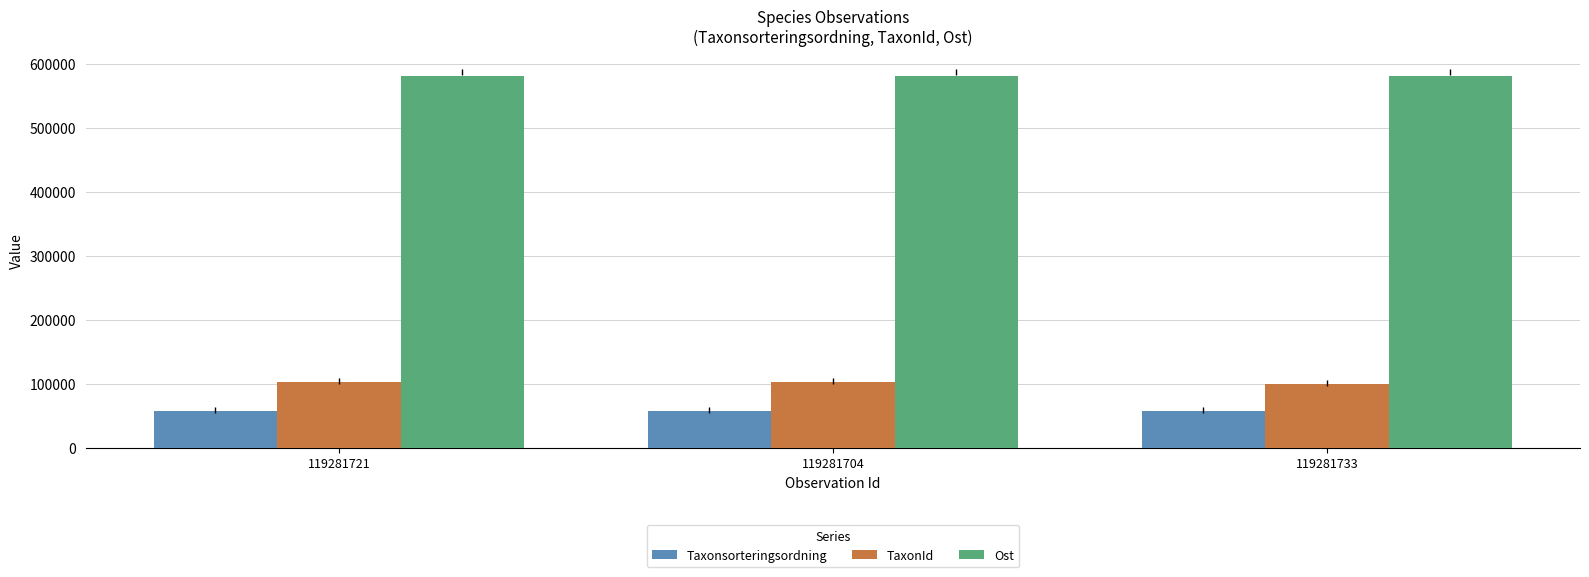

What is the label of the 2nd bar from the left?

119281704